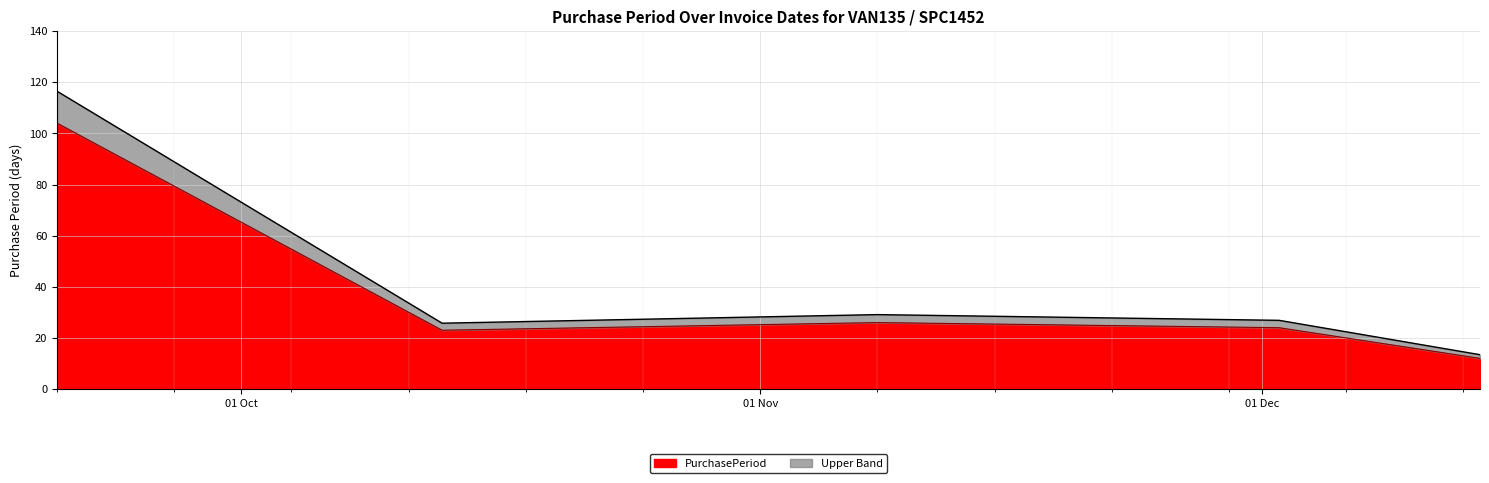

How many categories are shown in the chart?

5